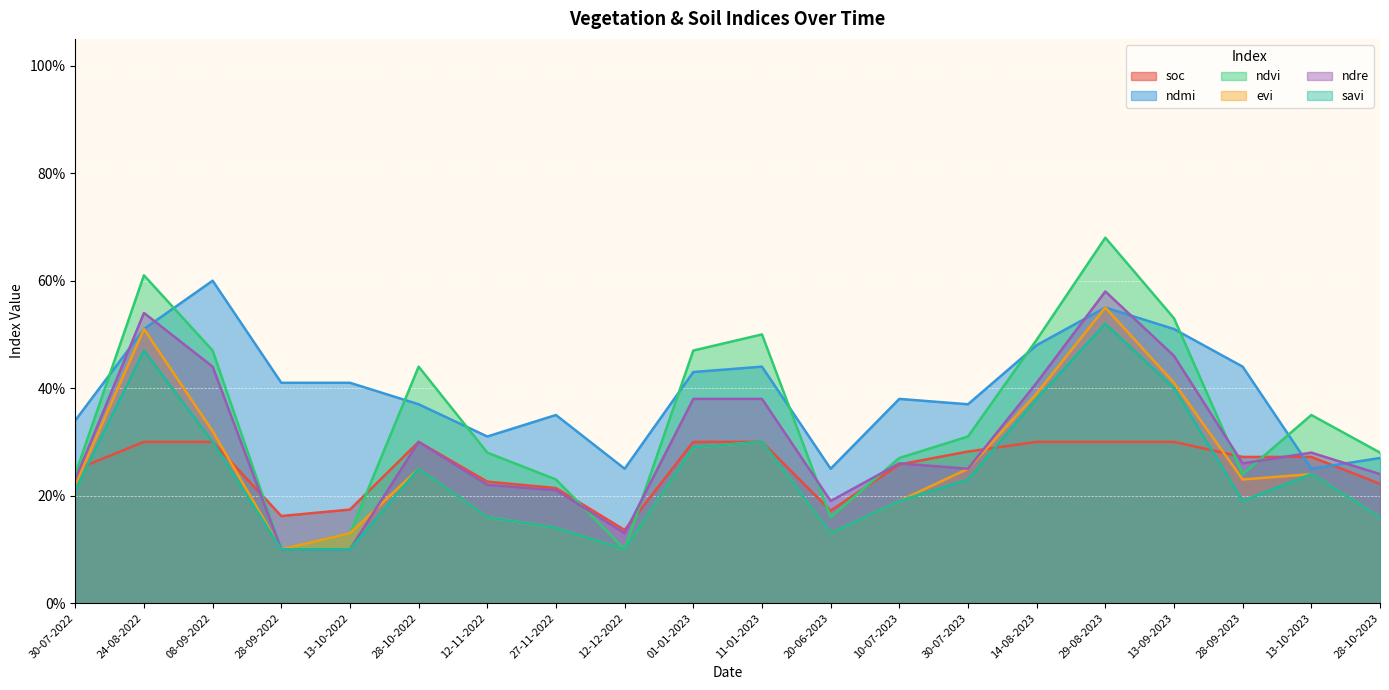

True or false: savi has more than 1 interior local peaks.

True